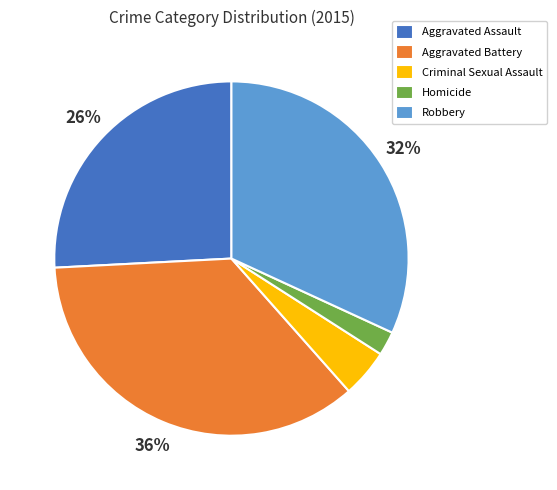

Is the sum of Robbery and Aggravated Battery greater than half?

Yes